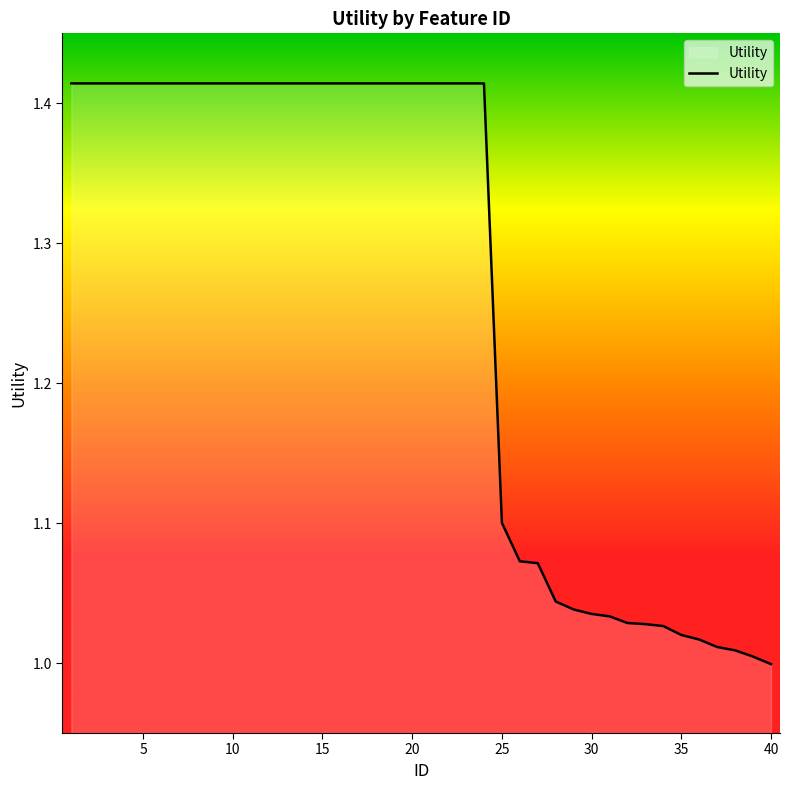

What is the difference between the maximum and minimum values?

0.4